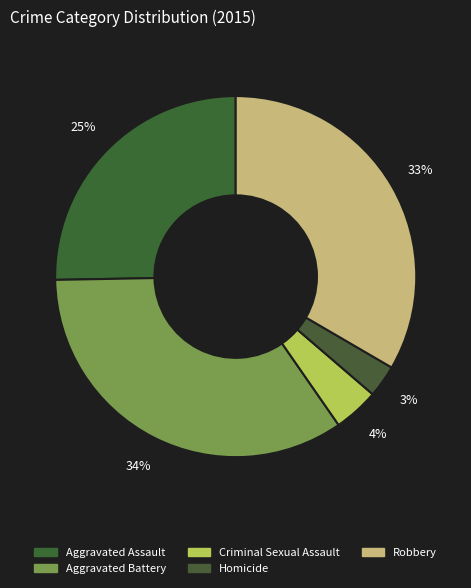

Does any single category account for the majority?

No